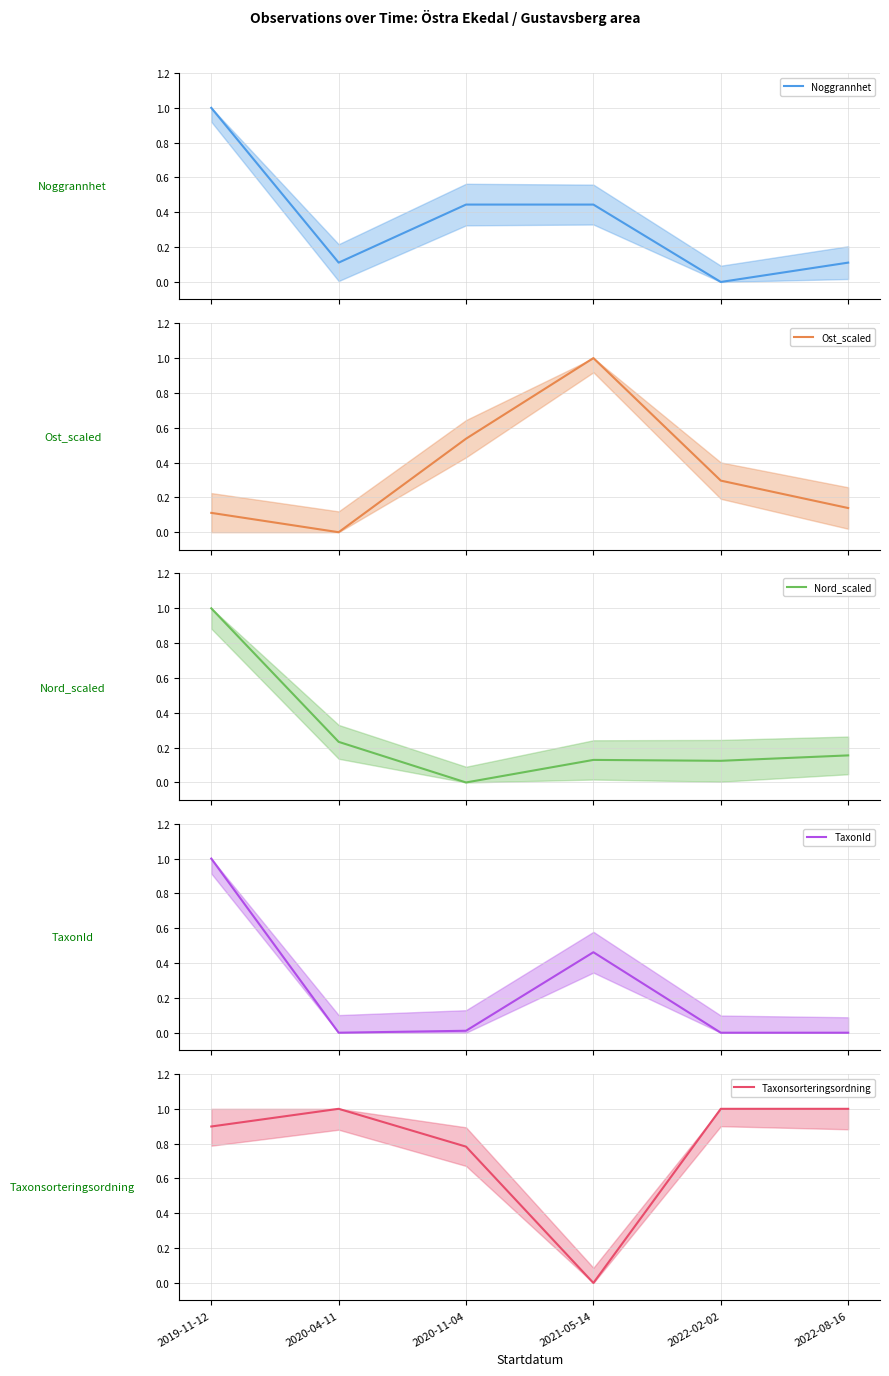

How many data points does each series have?

6